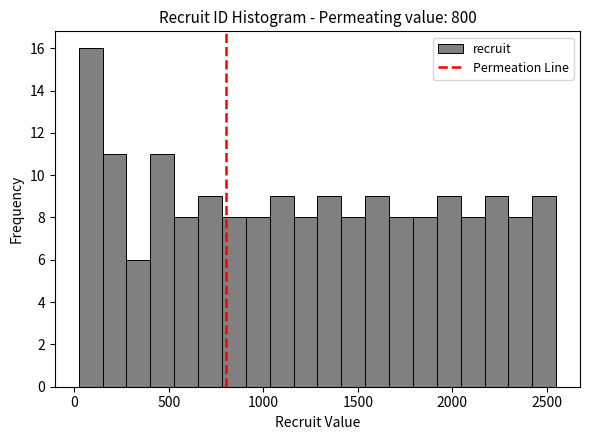

Read against the x-axis, roughly where is the centre of the tallest bar?

100